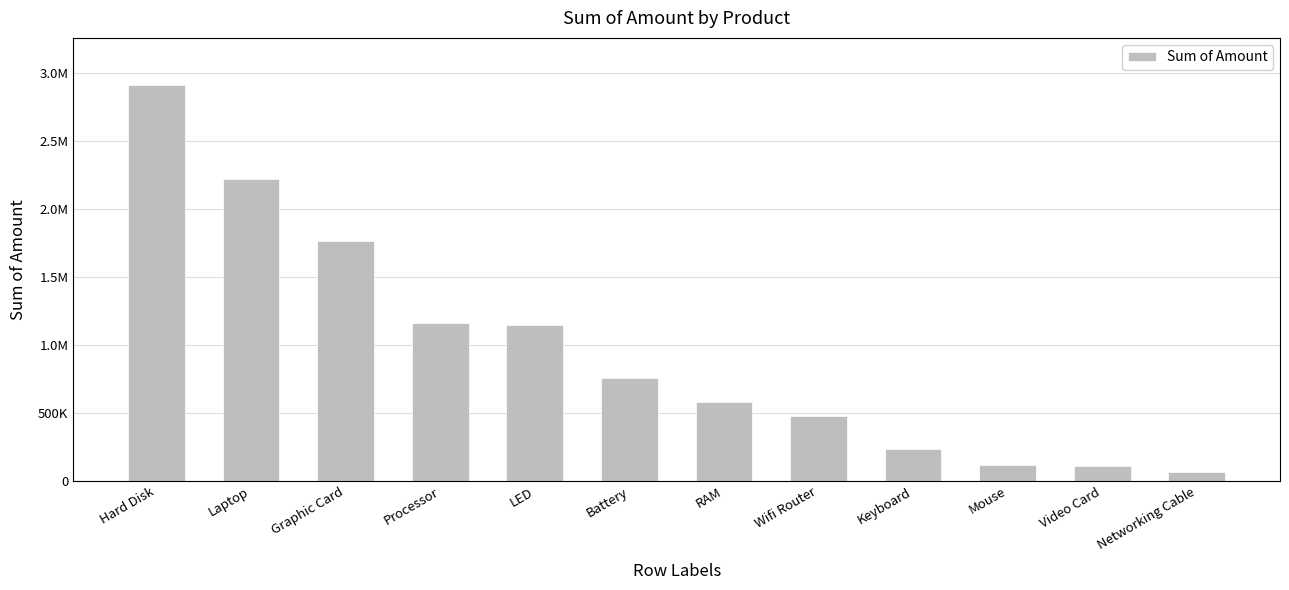

At which label does the data first exceed 754800?

Hard Disk